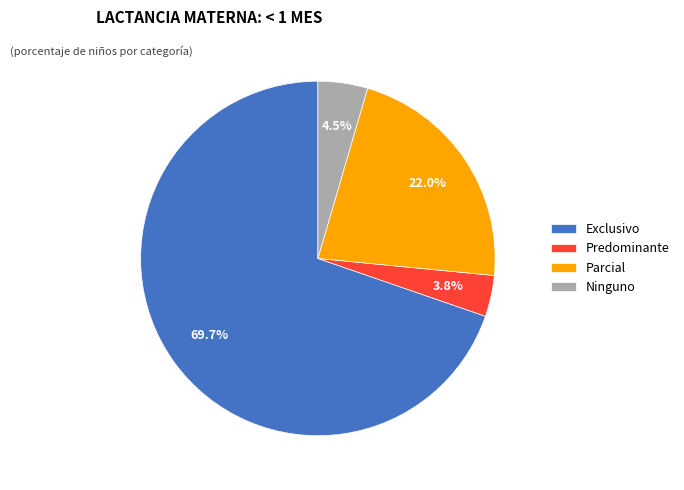

How many segments does this pie chart have?

4